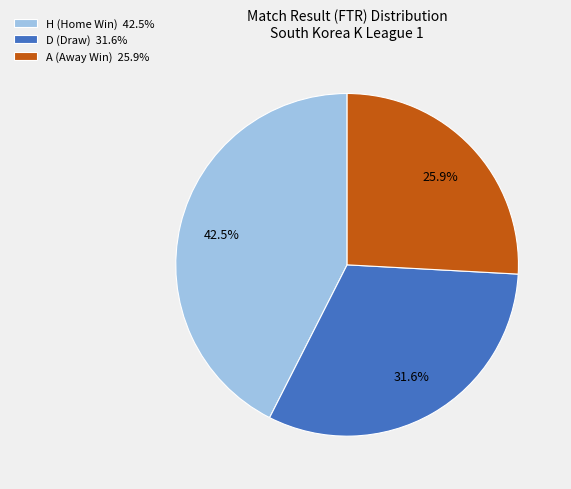

How many segments does this pie chart have?

3